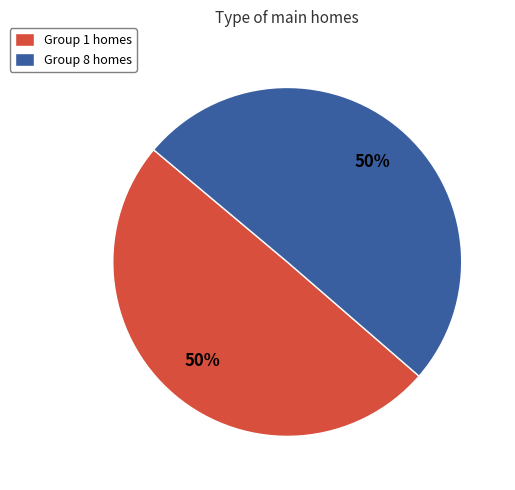

True or false: Group 8 homes accounts for 40% of the total.

False